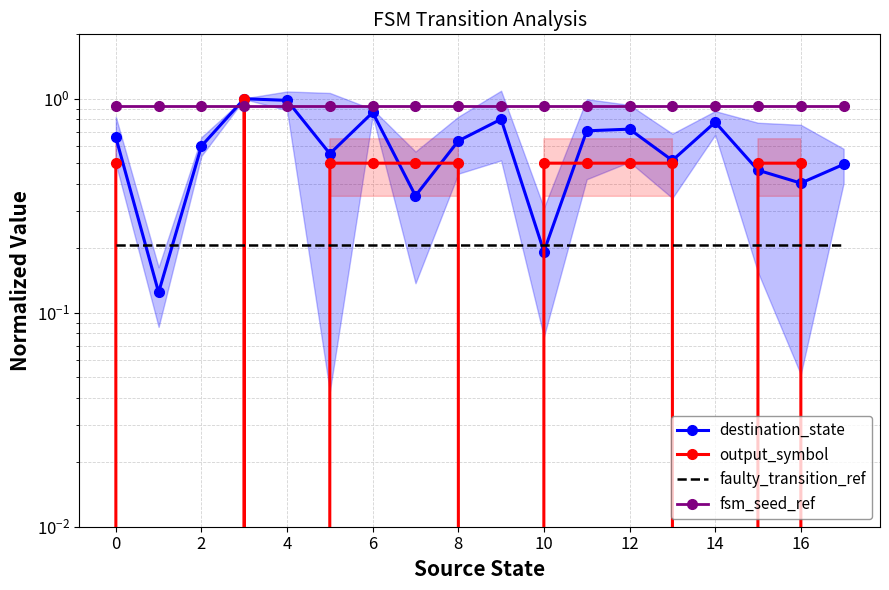

What is the greatest value displayed?

1.0